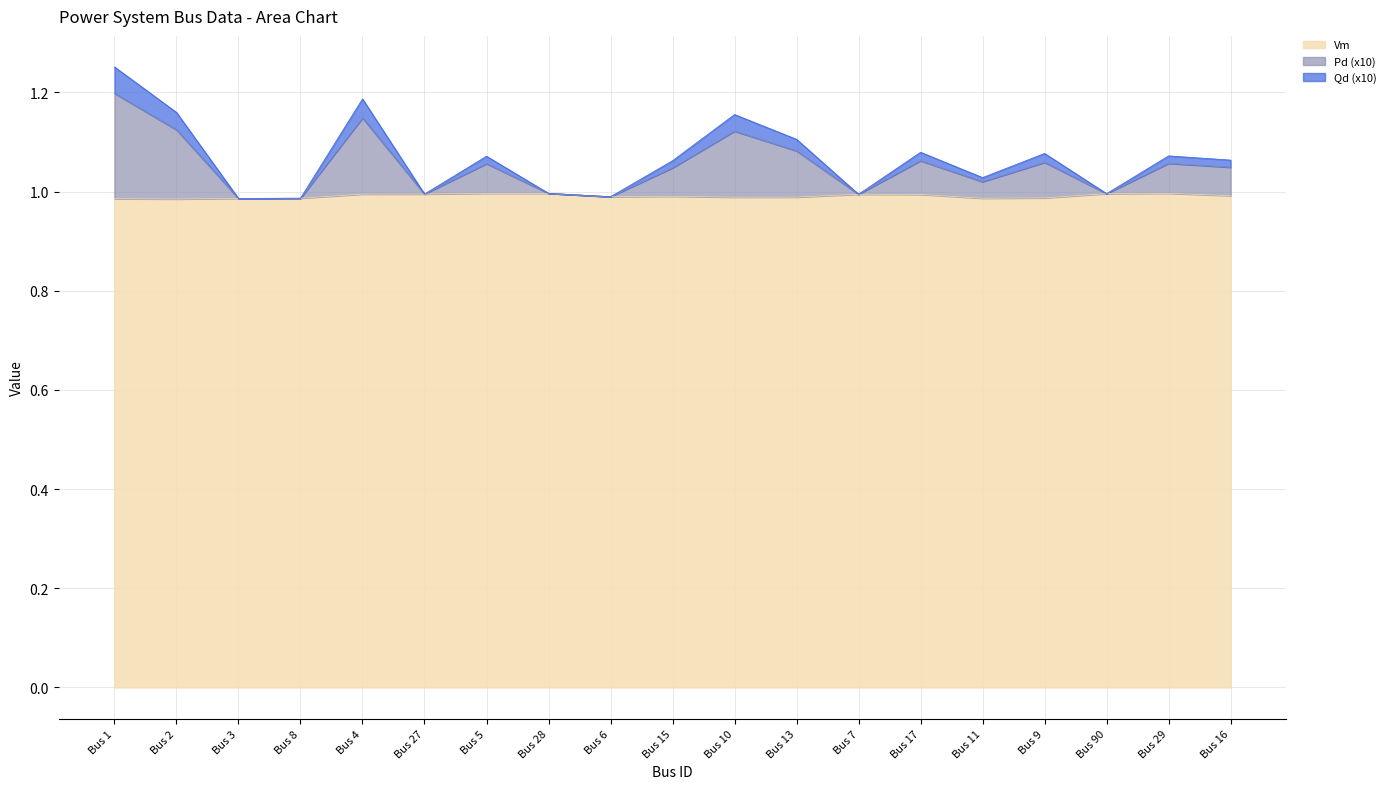

True or false: Vm has a value of 0.5 at Bus 16.

False